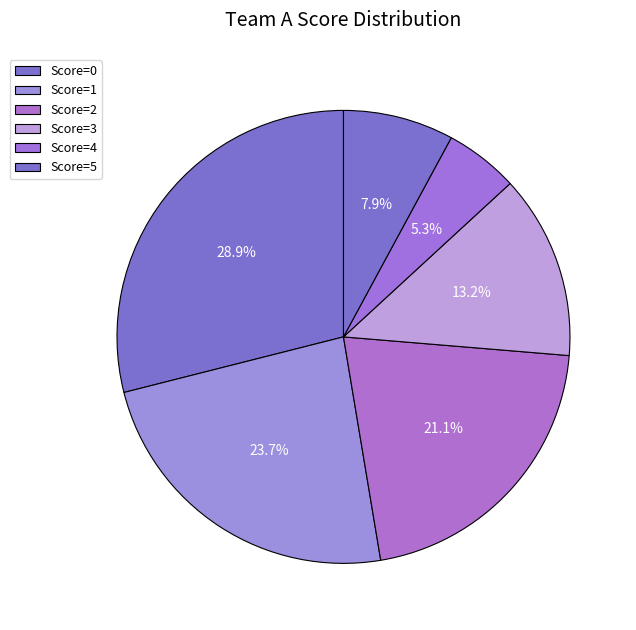

How many segments does this pie chart have?

6